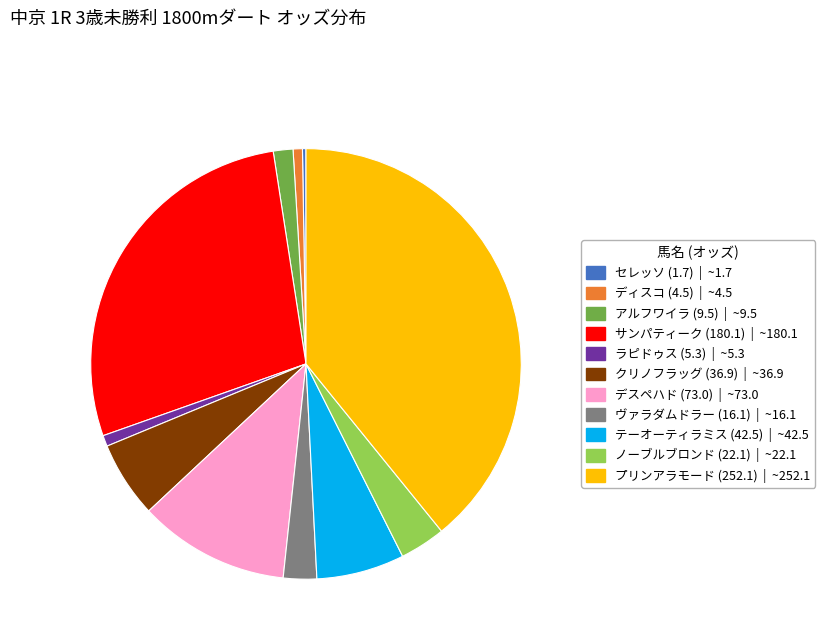

Approximately how many times larger is the value at クリノフラッグ (36.9) compared to アルフワイラ (9.5)?

3.9